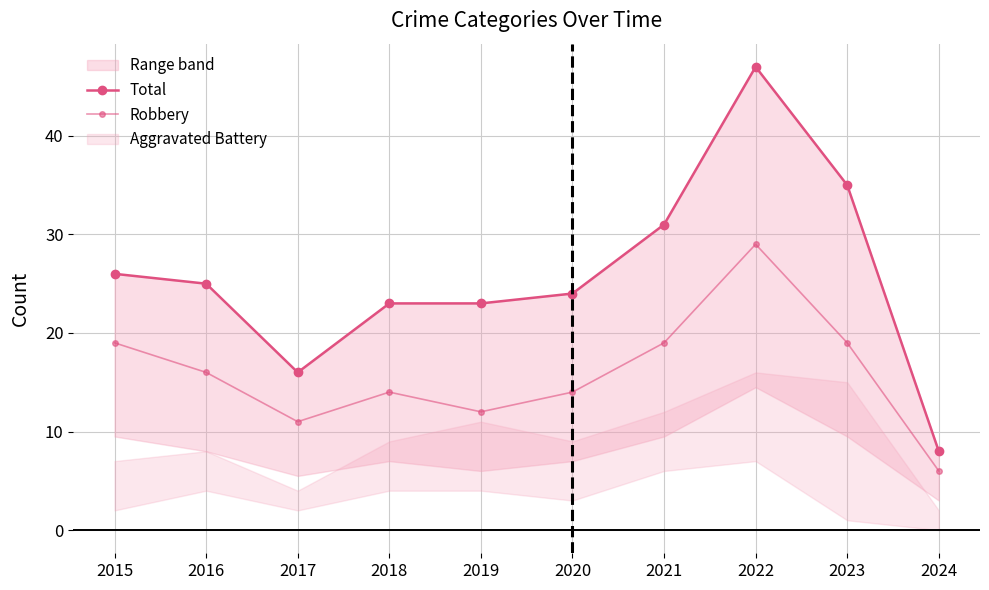

True or false: Total and Robbery intersect in this chart.

False